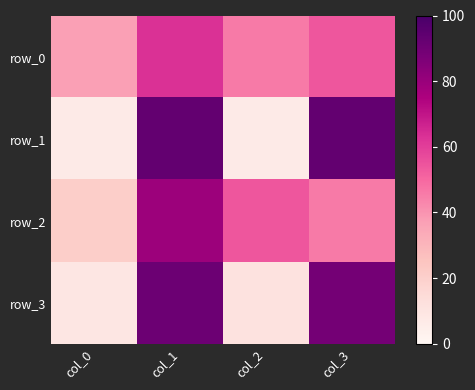

At how many categories does at least one series exceed 7?

4